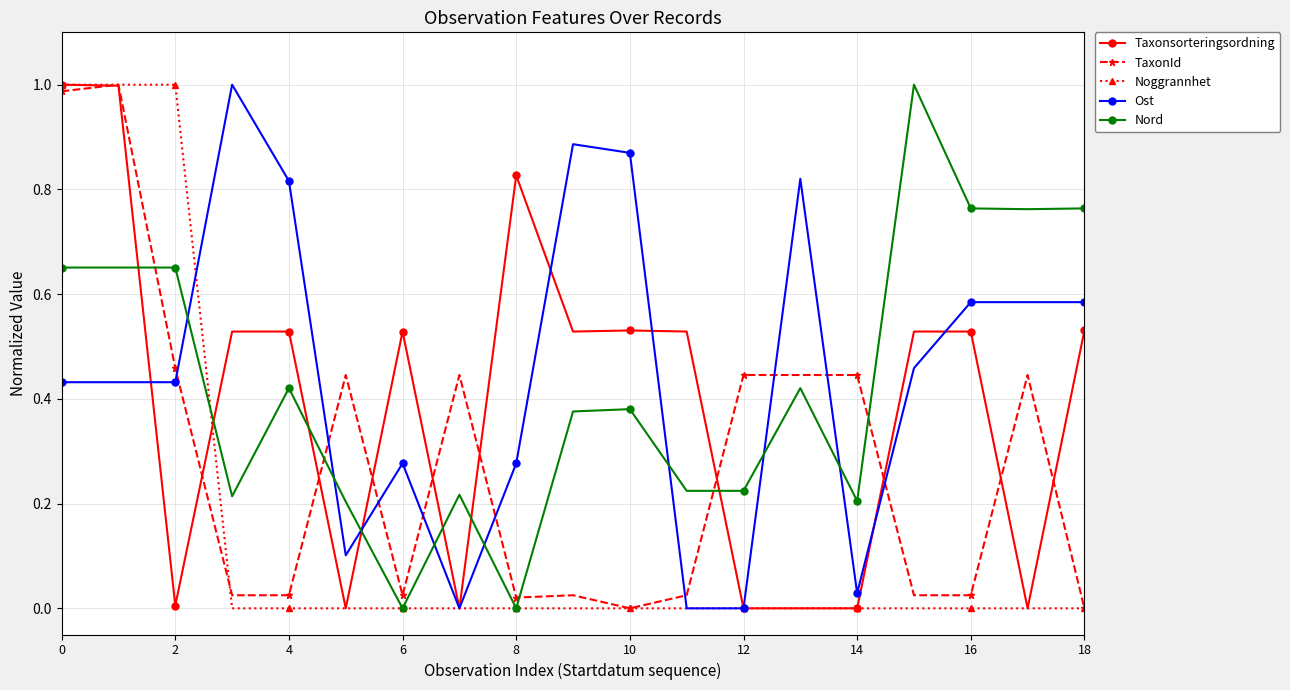

After their last crossing, which series has the higher values: Nord or Ost?

Nord